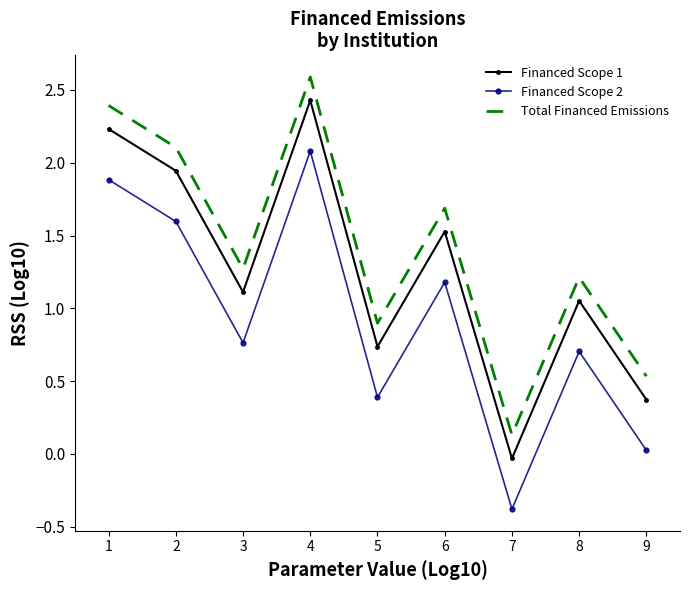

Where is Financed Scope 2 nearest to the value 0?

9